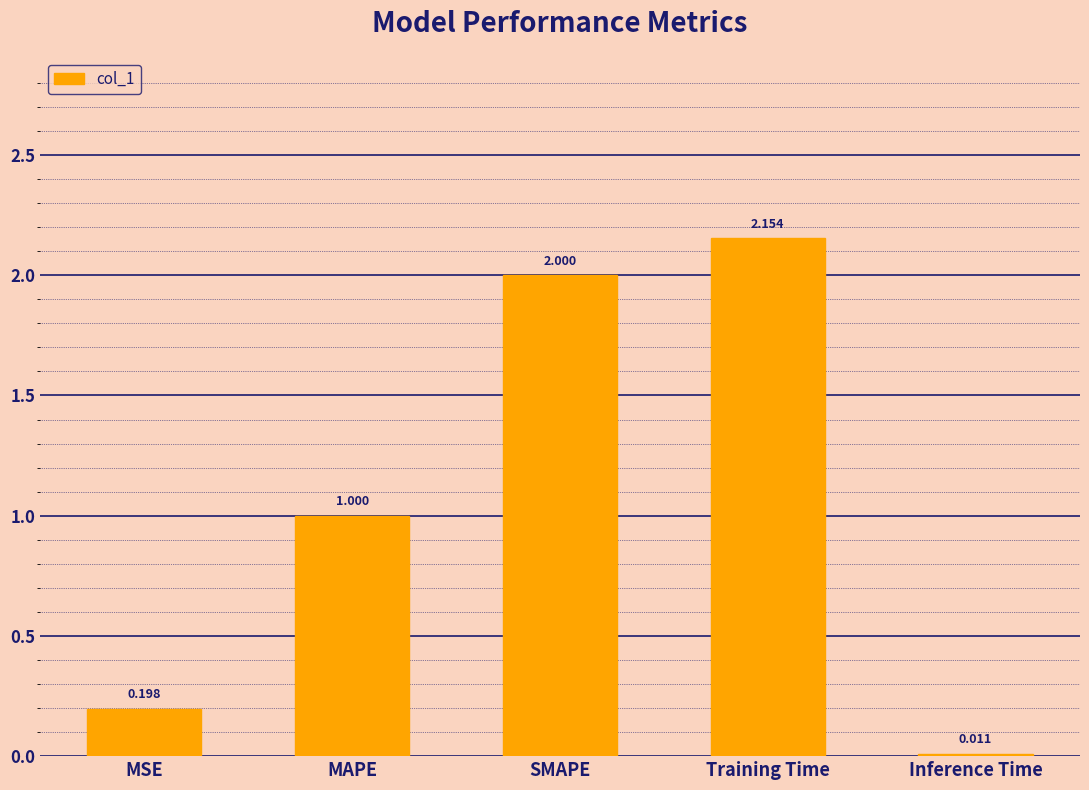

Rank the categories by value from highest to lowest.

Training Time, SMAPE, MAPE, MSE, Inference Time